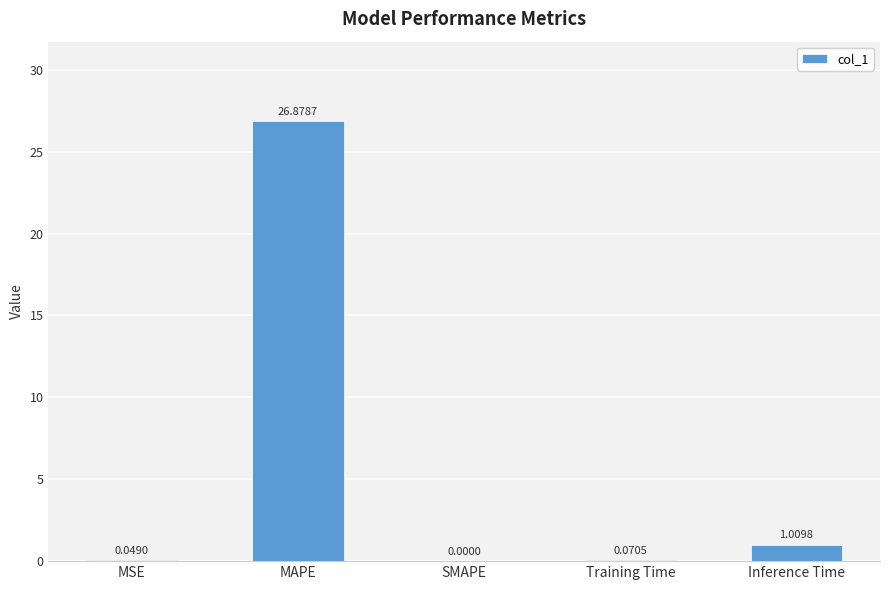

Where is the data nearest to the value 13?

Inference Time